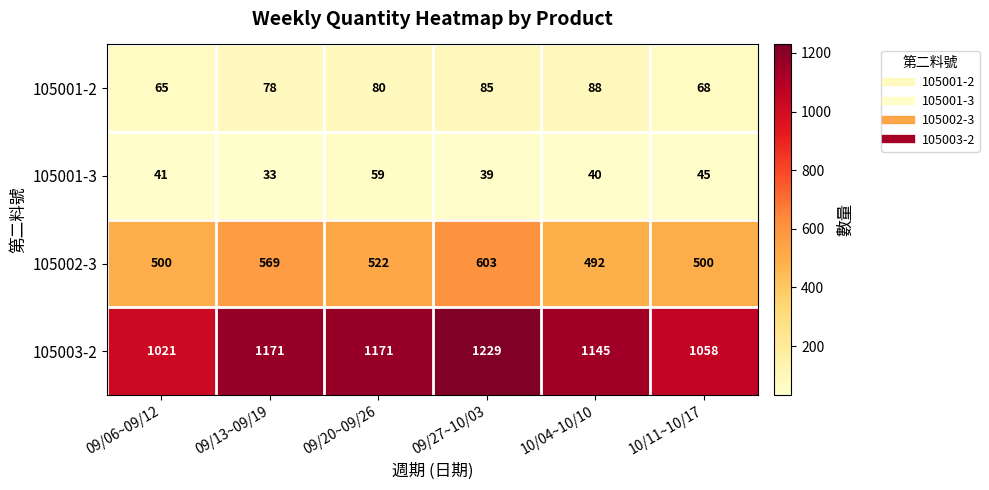

What is the maximum value shown in the chart?

1229